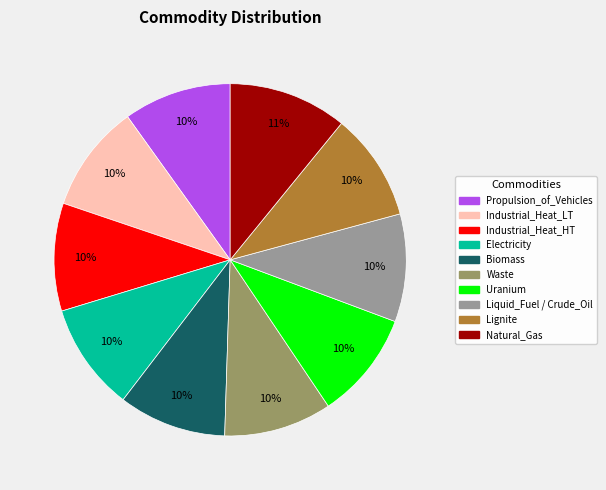

Combined, do Natural_Gas and Industrial_Heat_HT account for over 50%?

No